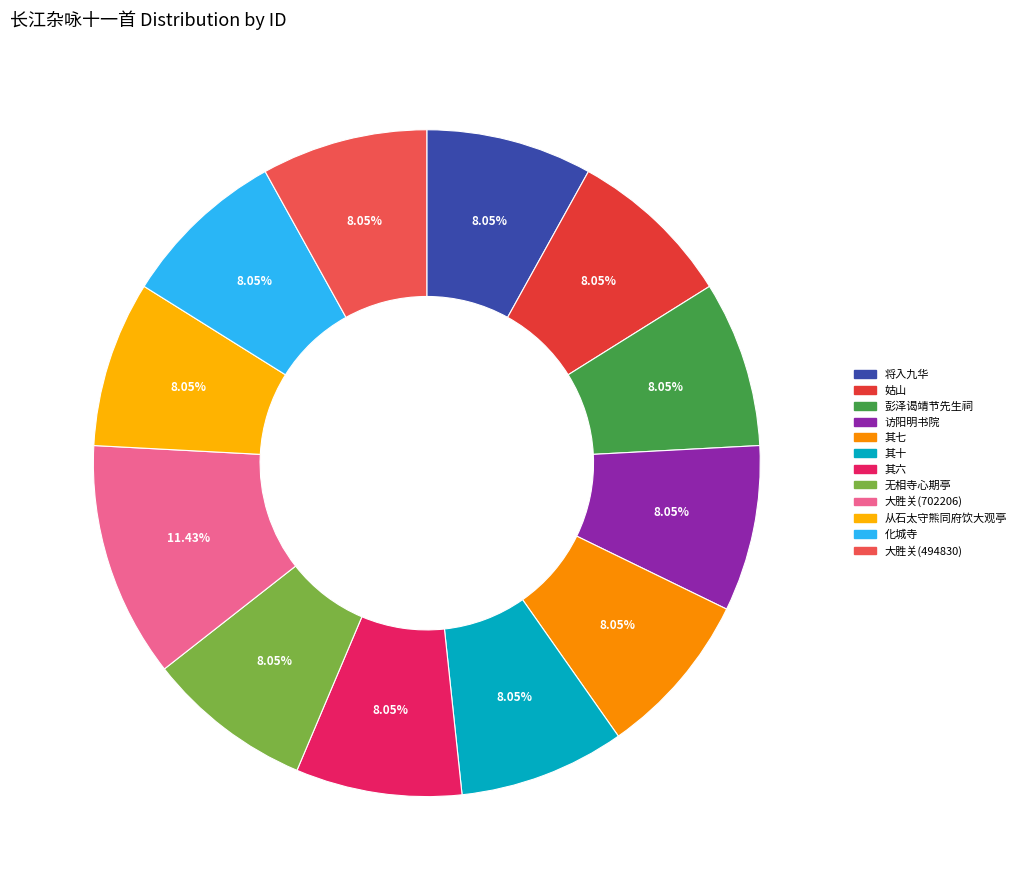

What is the smallest slice in the pie chart?

大胜关(494830)